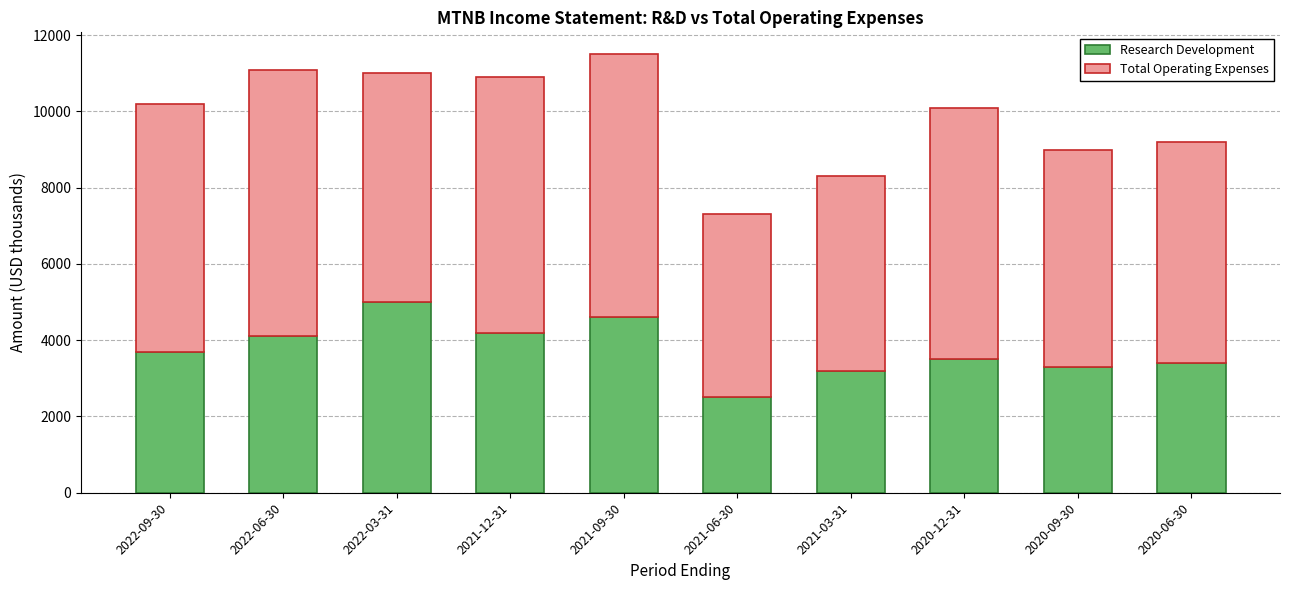

What is the total value across all series at 2020-06-30?

9200